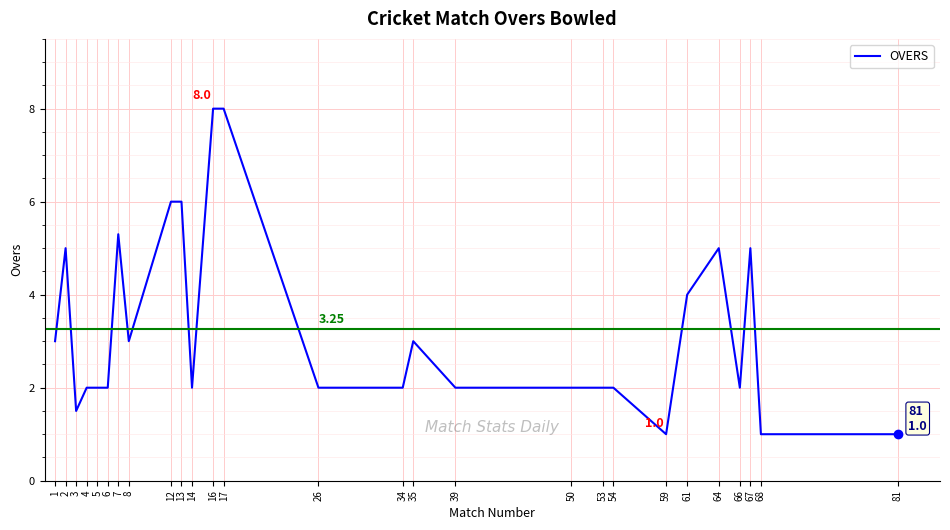

What is the ratio of the value at 17 to the value at 64?

1.6